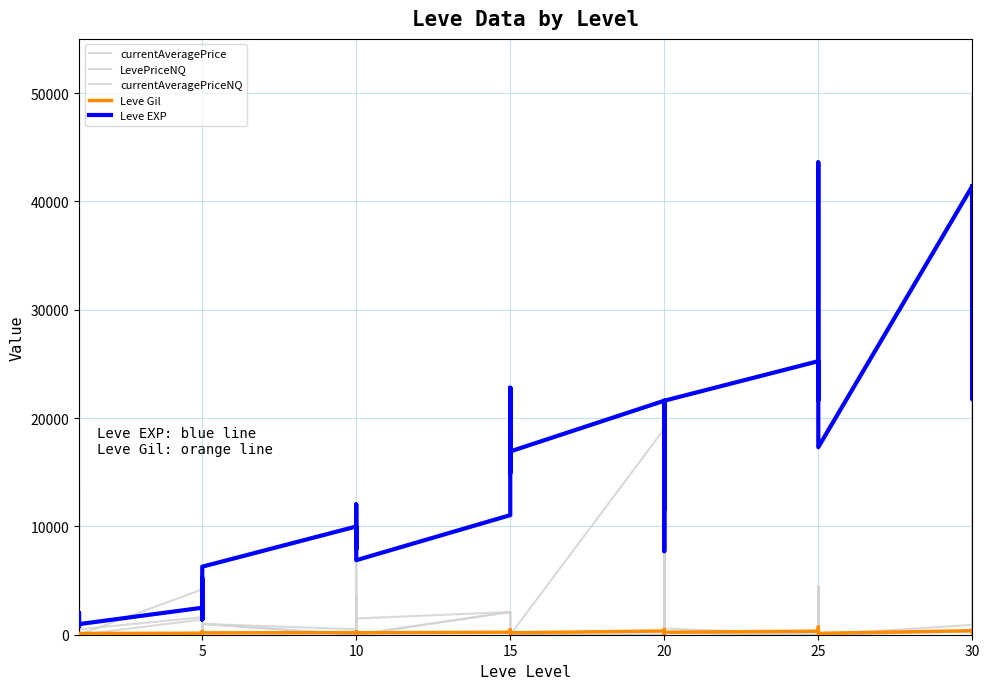

The currentAveragePriceNQ series shows 0 at 15. True or false?

True